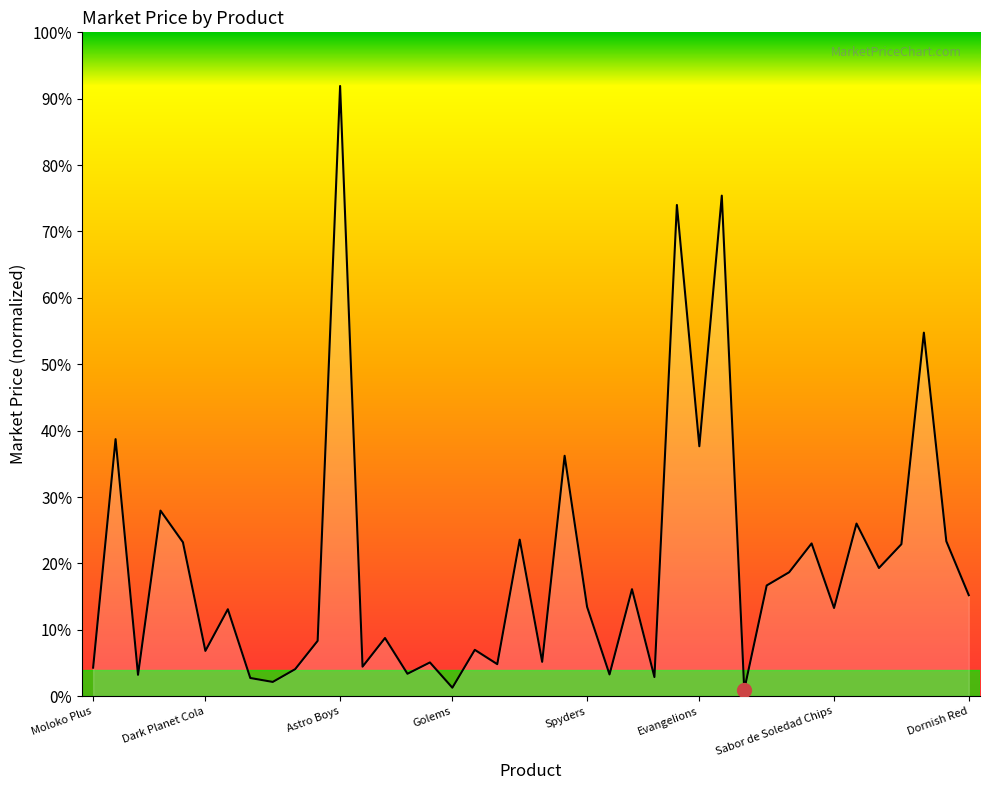

Rank the categories by value from lowest to highest.

Lightsabres, Golems, Ent-draught, Nuka-cola, Ruby Slippers, Victory Gin, B-4s, Autobots, Ambrosia, Moloko Plus, Marvins, Ultra Balls, Decepticons, T-1000s, Dark Planet Cola, Master Balls, Romulan Ale, K-9s, Slurm, Sabor de Soledad Chips, Spyders, Dornish Red, Ultrons, Devil Fruits, SMILEs, Wonka Bars, Bags of Holding, Cornballers, Duff, Elder Wands, T-800s, Red Apple Cigarettes, Vesper, Flubbers, Evangelions, Pan-Galactic Gargle Blaster, Sending Stones, Catbuses, Behelits, Astro Boys